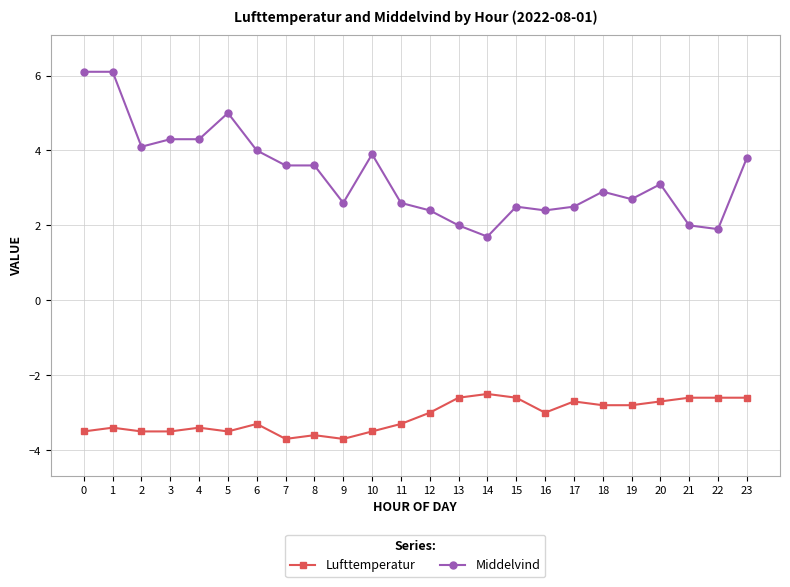

Rank the series at 16 from lowest to highest value.

Lufttemperatur, Middelvind